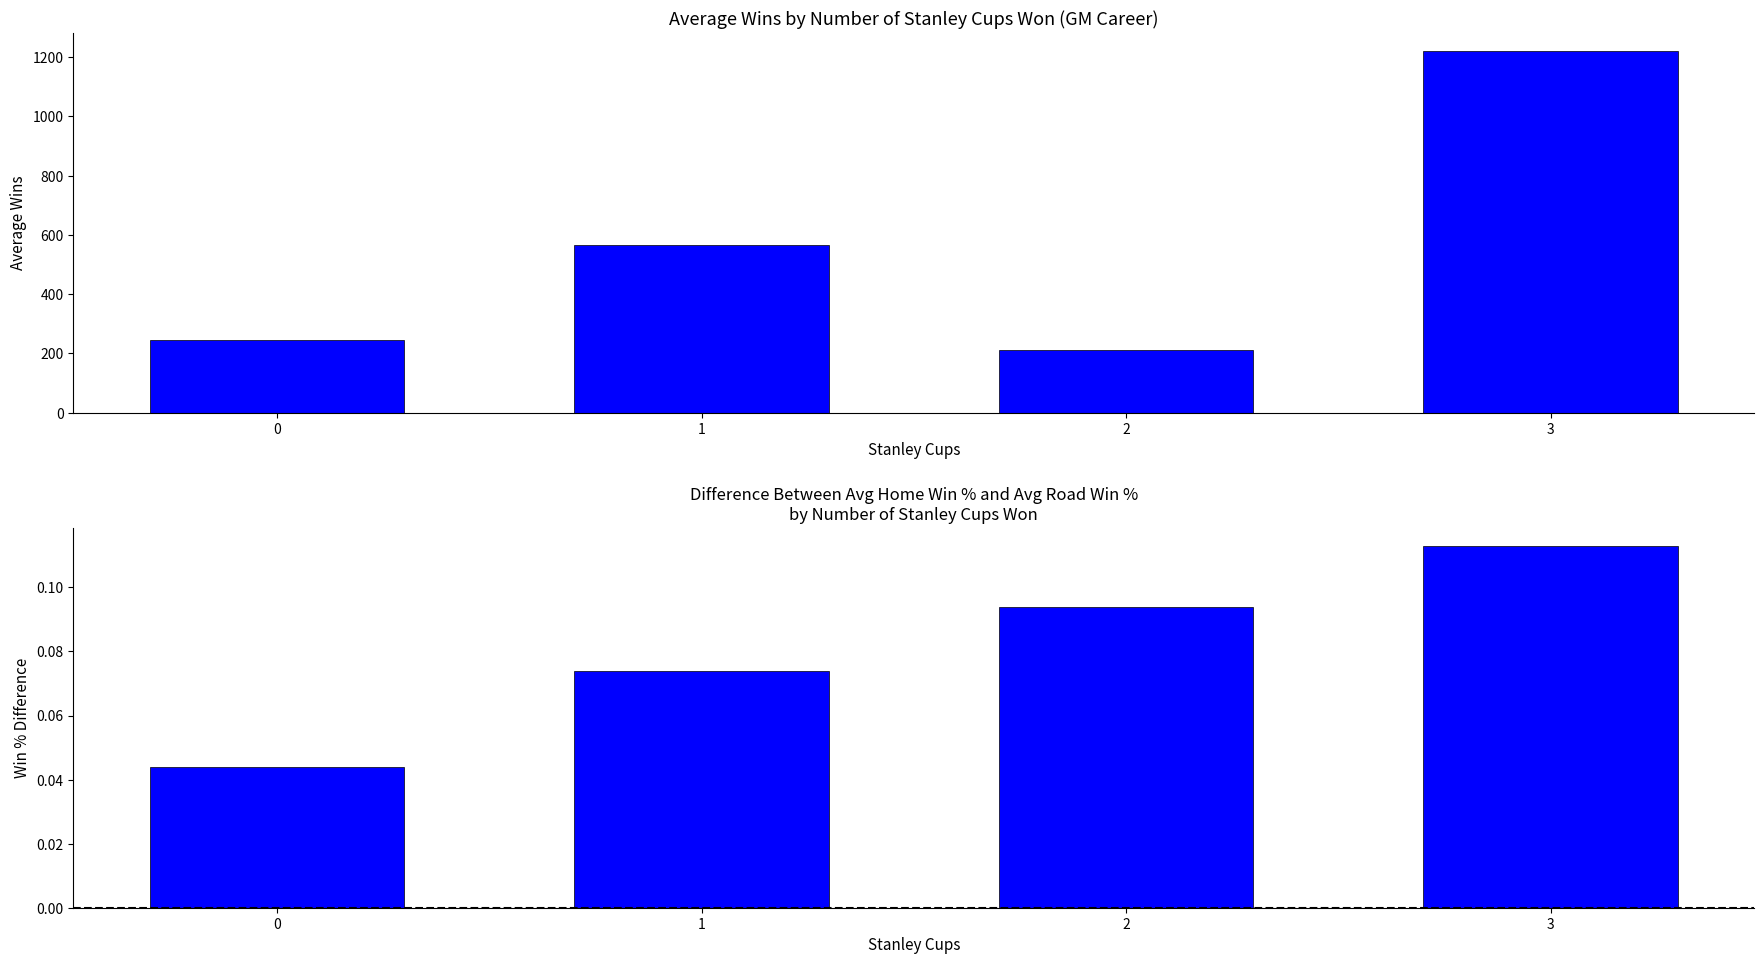

The Avg Wins series shows 276.1 at 3. True or false?

False